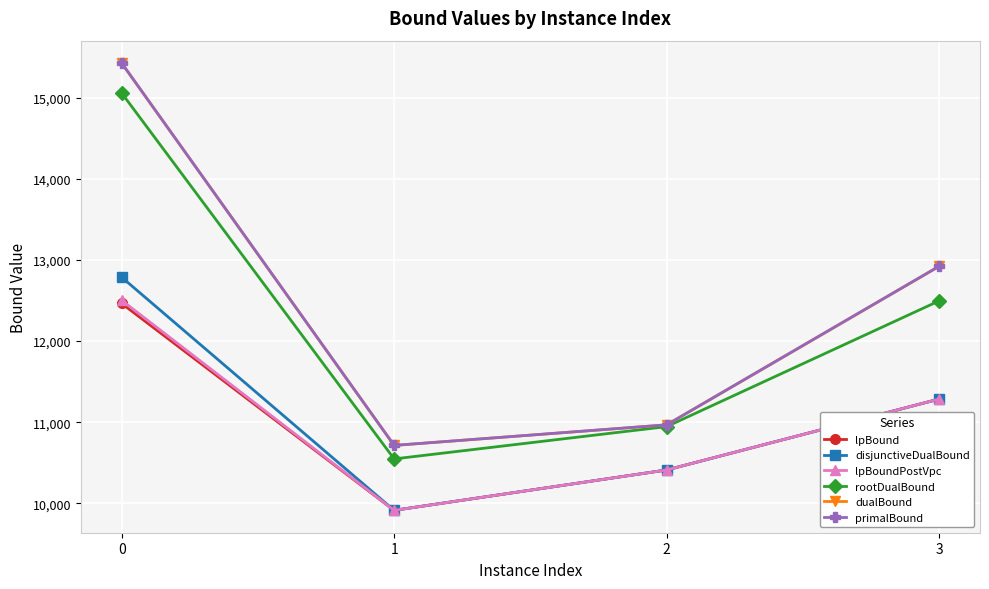

Is it true that lpBound equals 13964.9 at 1?

False